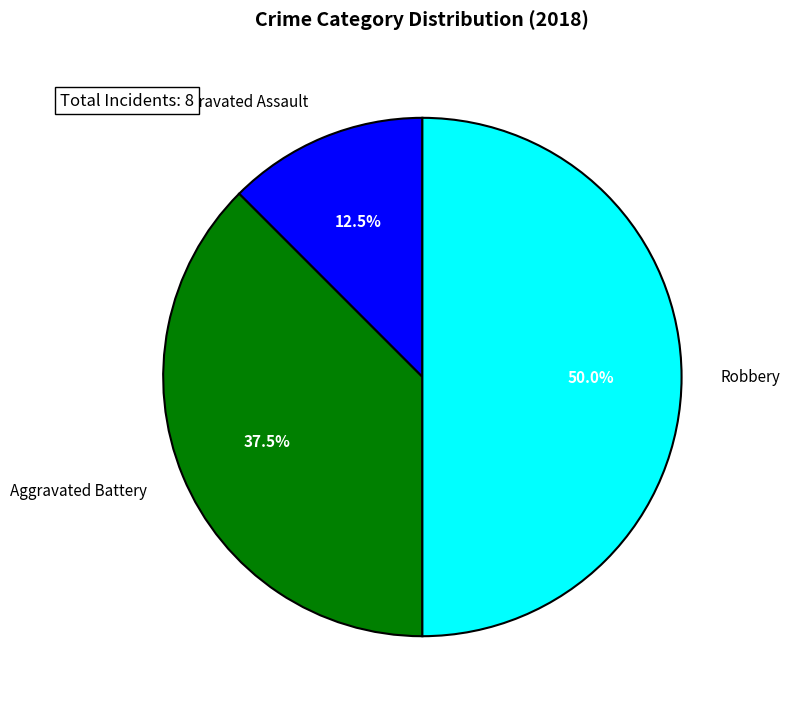

Between Aggravated Assault and Aggravated Battery, which is larger?

Aggravated Battery